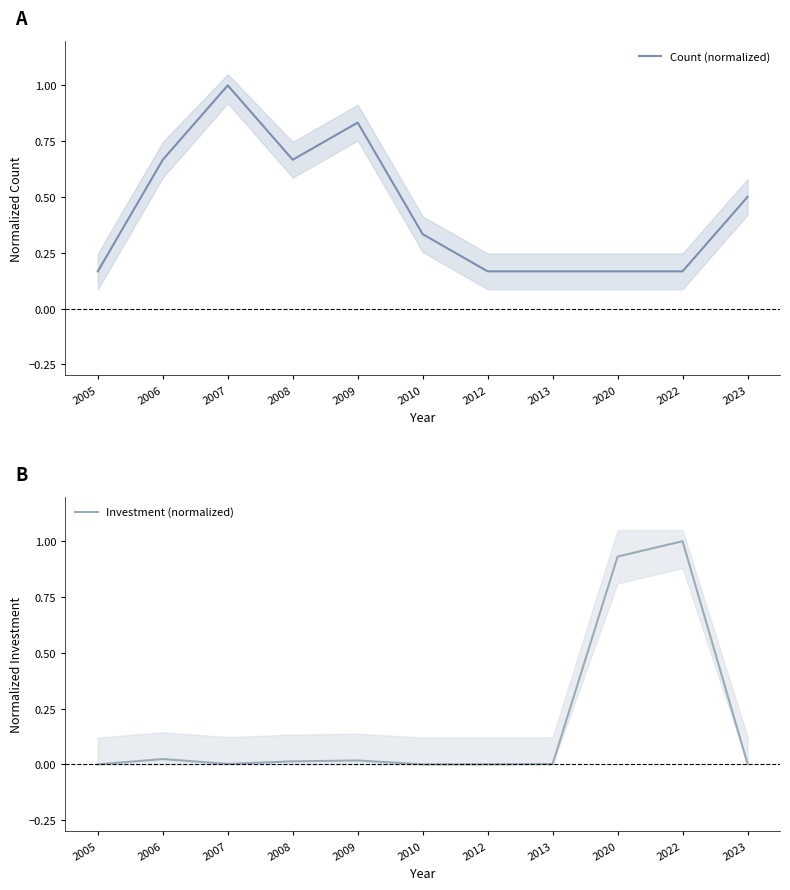

Reading left to right, transcribe all the data shown in this chart.

Count (normalized): 2005=0.2	2006=0.7	2007=1.0	2008=0.7	2009=0.8	2010=0.3	2012=0.2	2013=0.2	2020=0.2	2022=0.2	2023=0.5
Investment (normalized): 2005=0.0	2006=0.0	2007=0.0	2008=0.0	2009=0.0	2010=0.0	2012=0.0	2013=0.0	2020=0.9	2022=1.0	2023=0.0